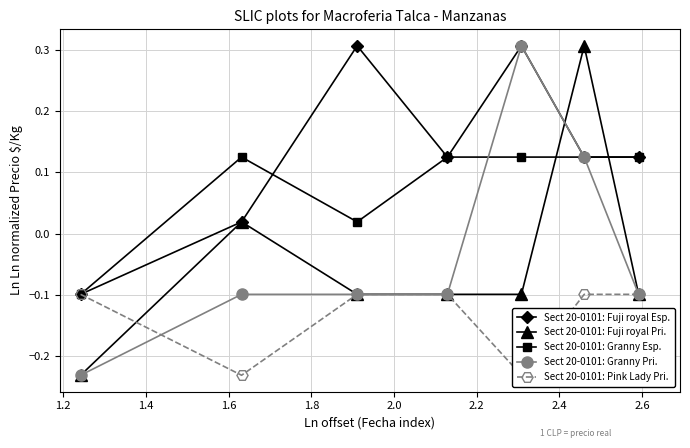

How many values in the Sect 20-0101: Granny Pri. series are below 0?

5